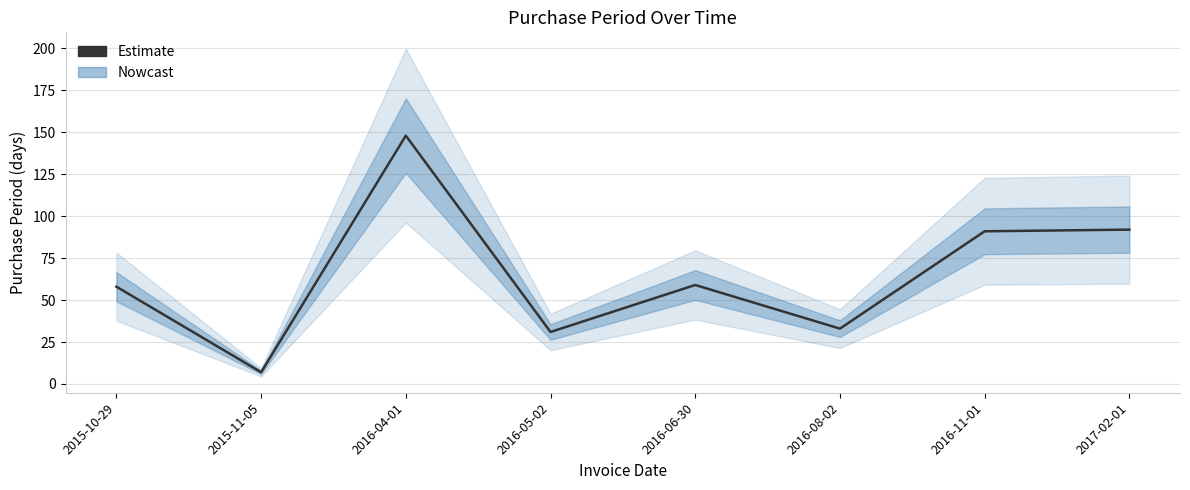

Where is the first local minimum?

2015-11-05